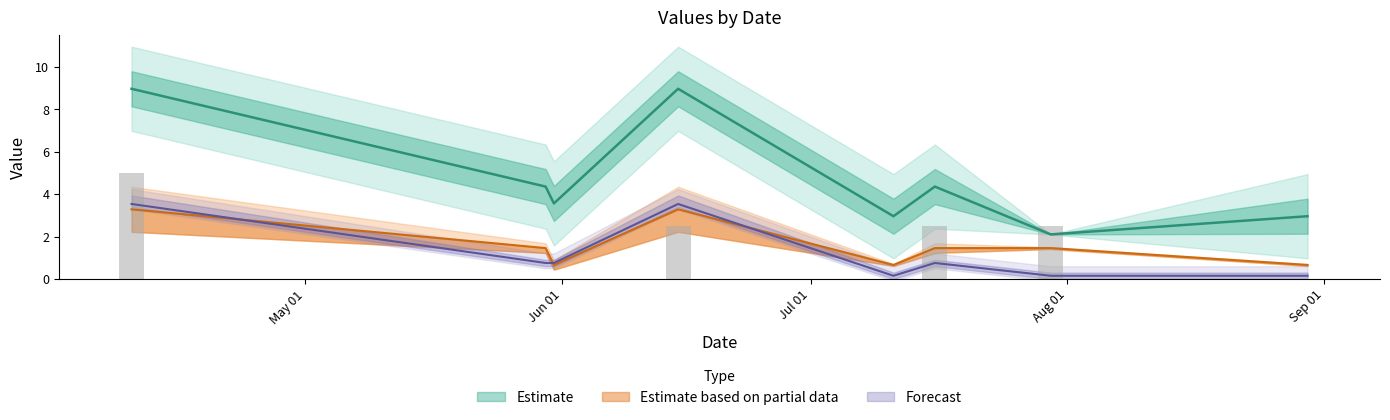

Is it true that K equals 0.5 at 2022-05-31?

False